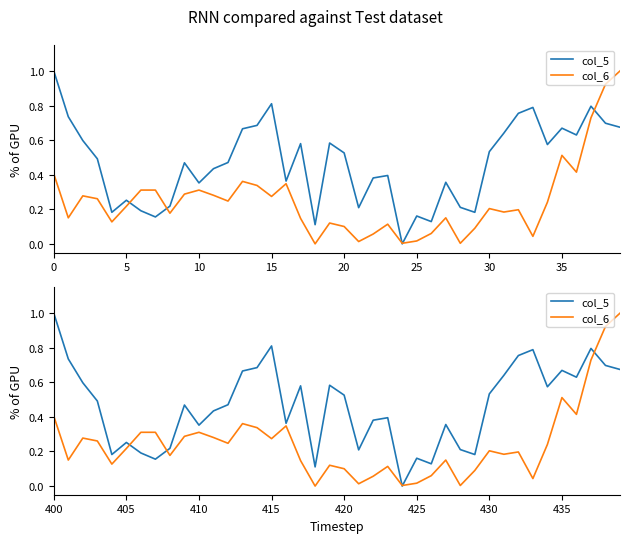

At how many categories does at least one series exceed 0?

40